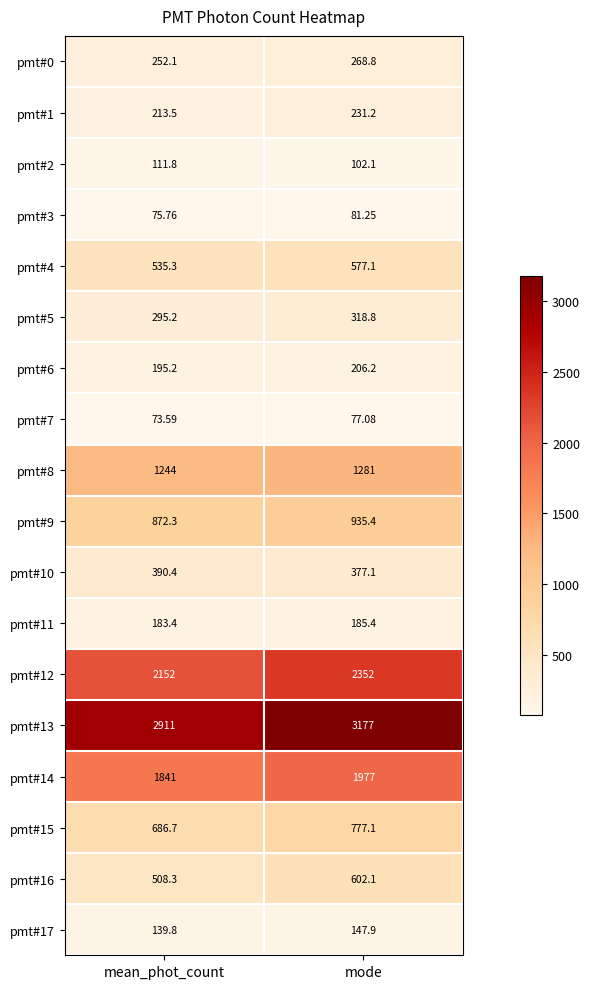

Where does the pmt#9 series first go above 935?

mode